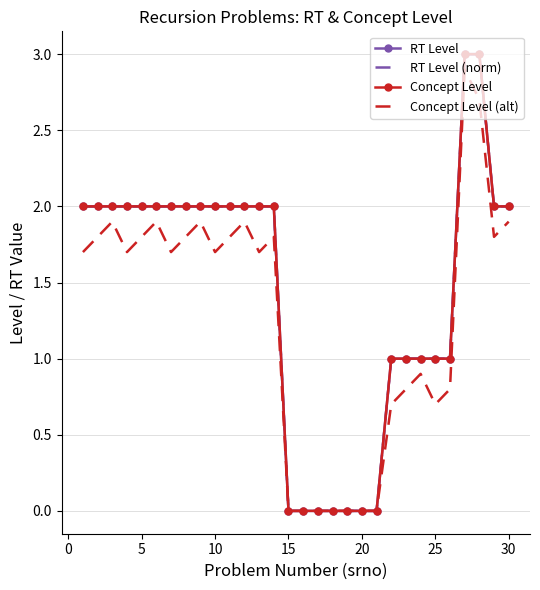

What is the average value of the Concept Level series?

1.4